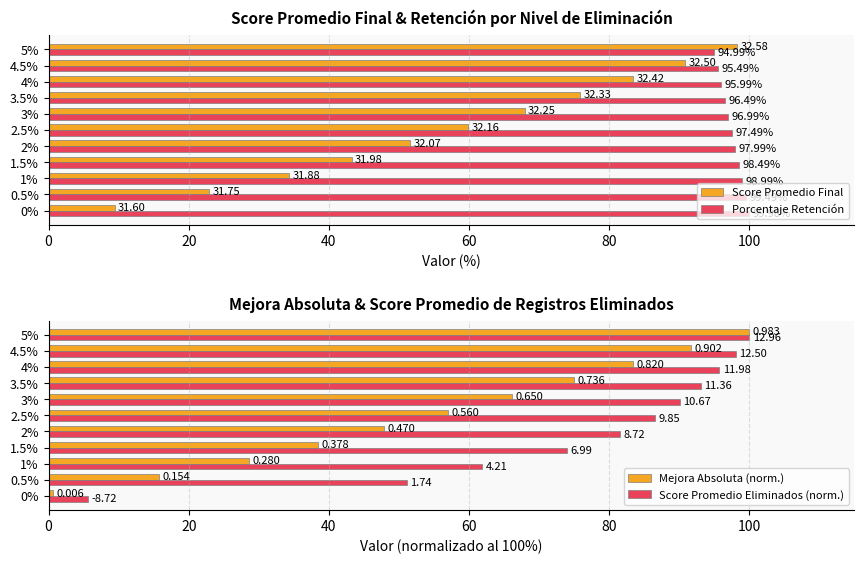

Rank the categories by Score Promedio Final value from highest to lowest.

5%, 4.5%, 4%, 3.5%, 3%, 2.5%, 2%, 1.5%, 1%, 0.5%, 0%